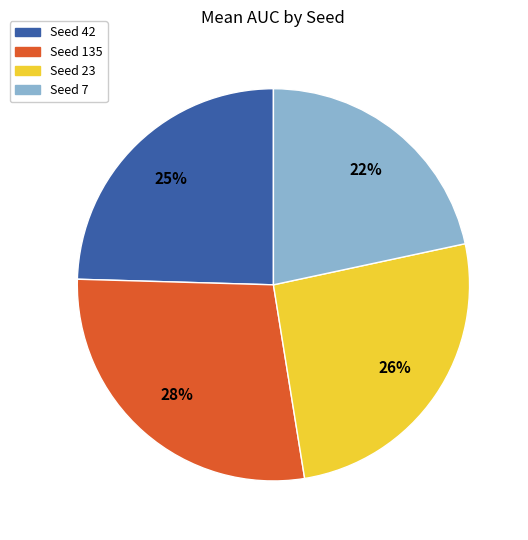

What percentage is the Seed 23 slice, to the nearest percent?

26%